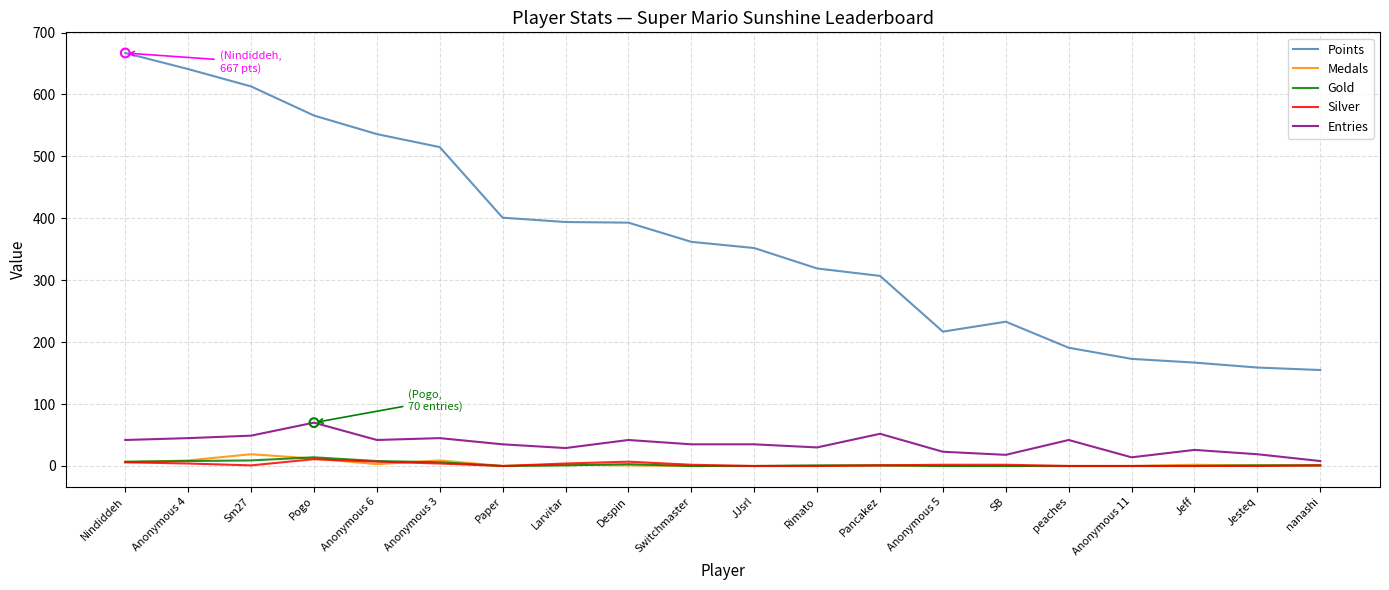

Which series has the widest spread of values?

Points